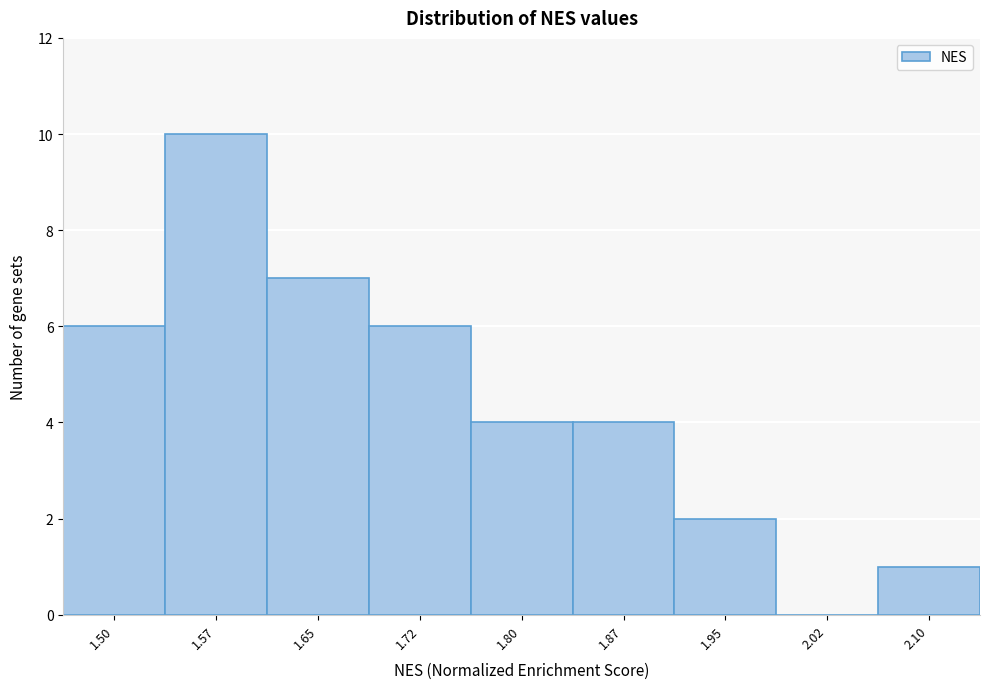

Reading left to right, extract all data points from this chart.

1.50=6	1.57=10	1.65=7	1.72=6	1.80=4	1.87=4	1.95=2	2.02=0	2.10=1